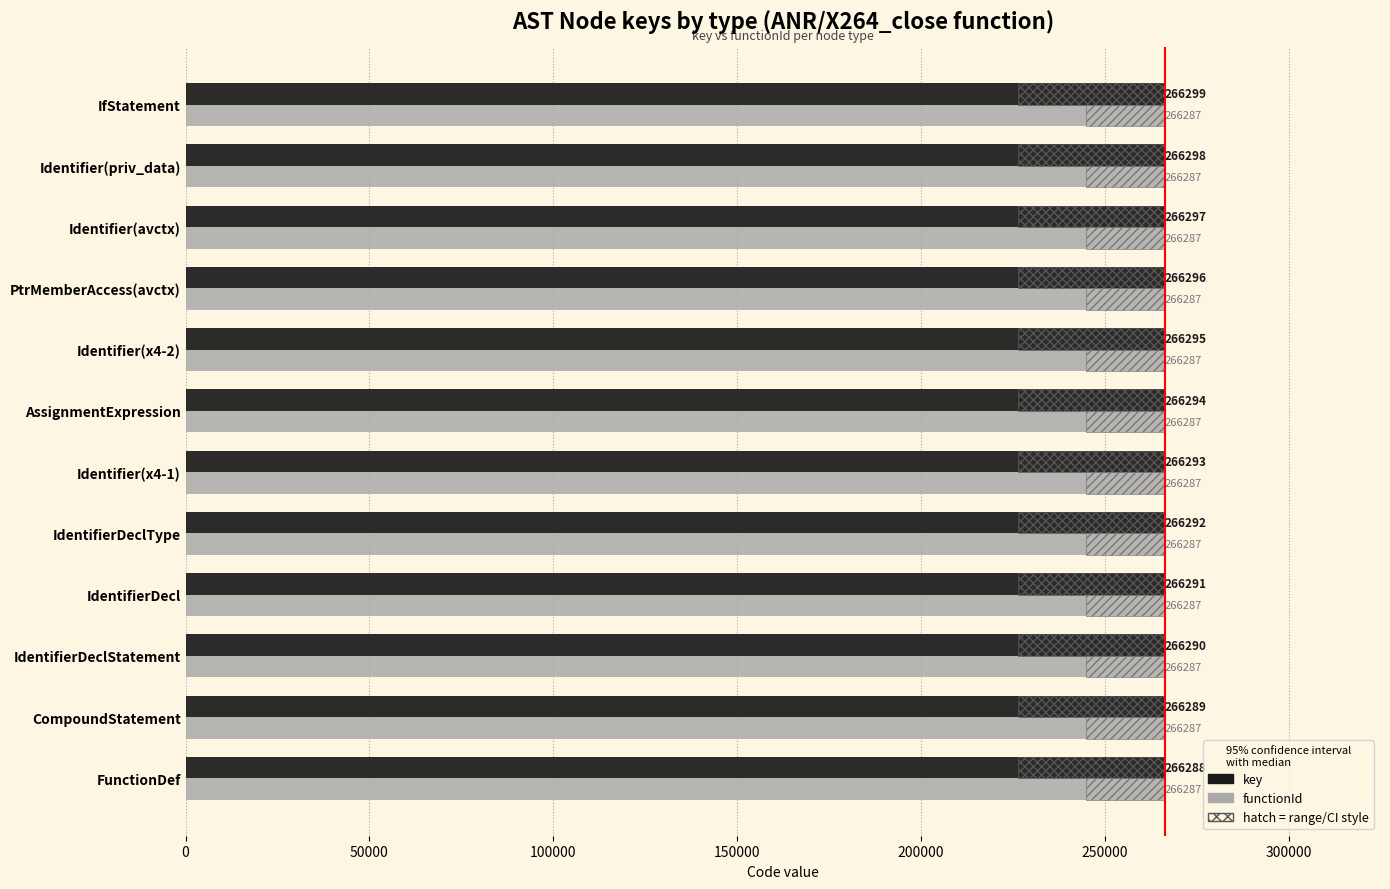

How many distinct data groups are displayed?

2